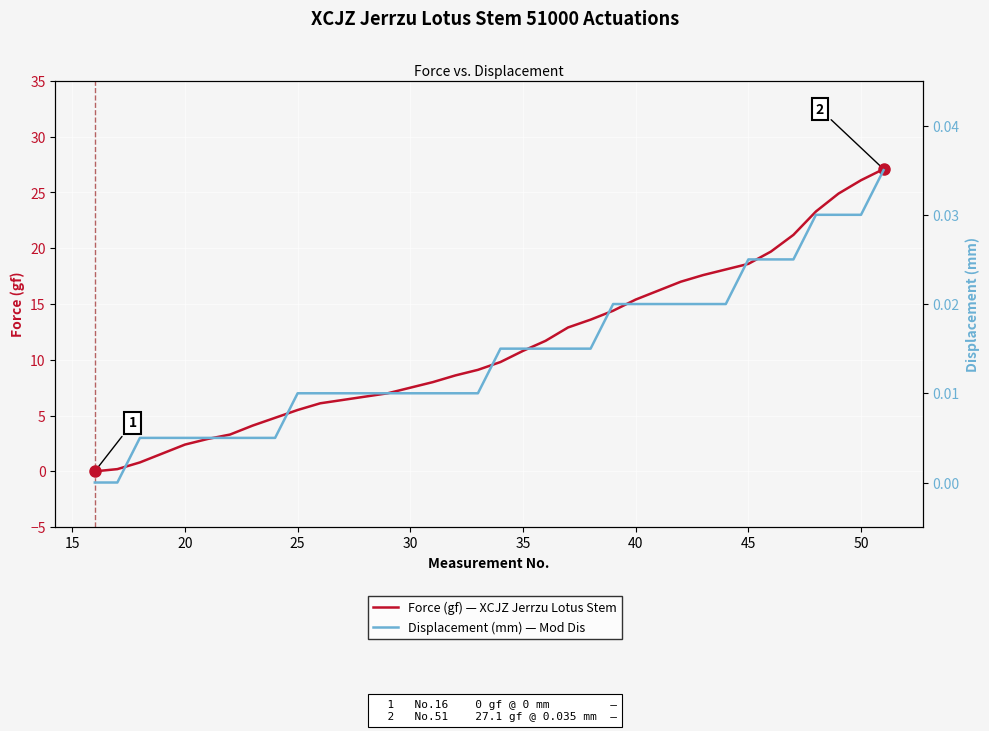

How many data points does each series have?

36